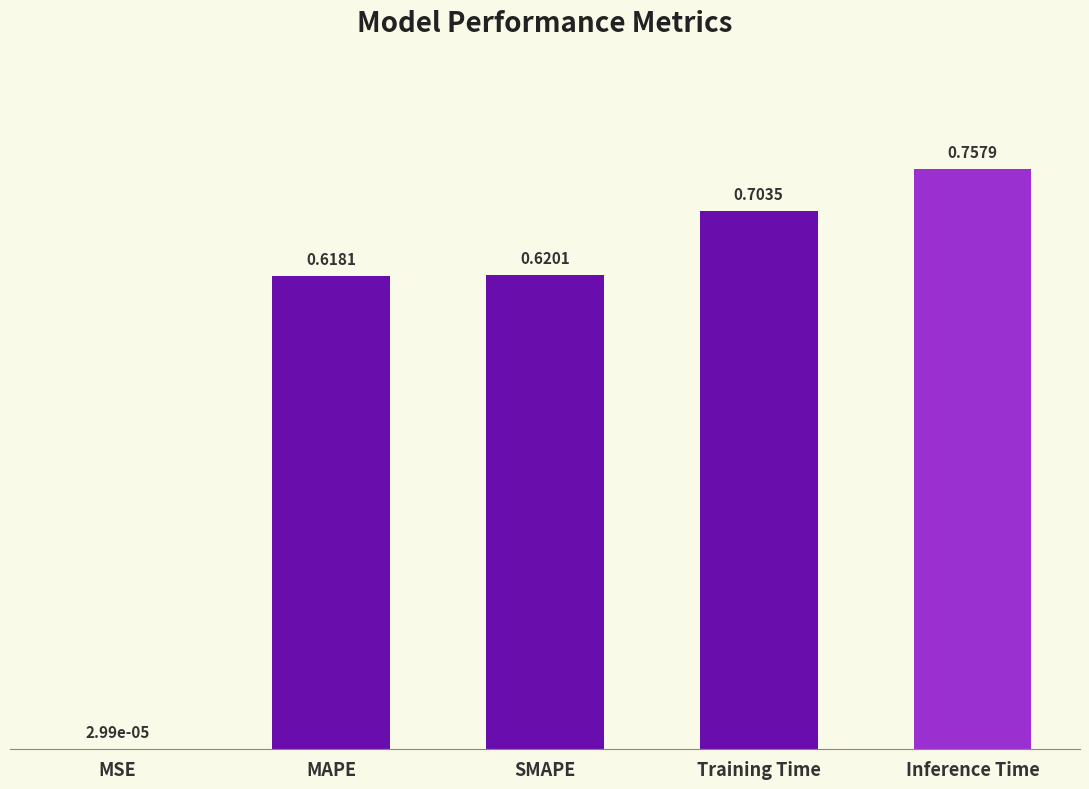

What is the change in value from SMAPE to Inference Time?

+0.1